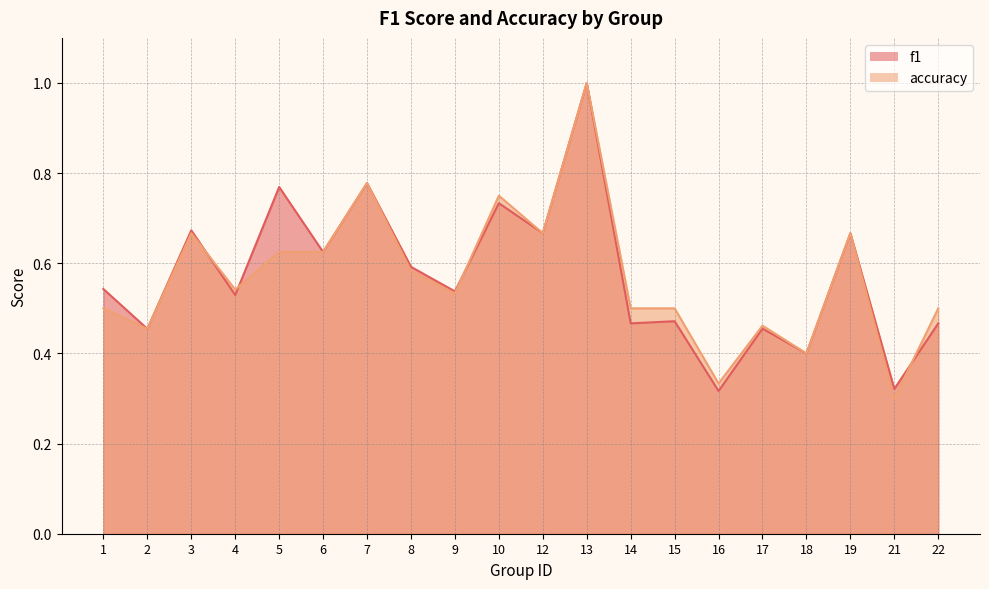

How many interior local valleys does the f1 series have?

9